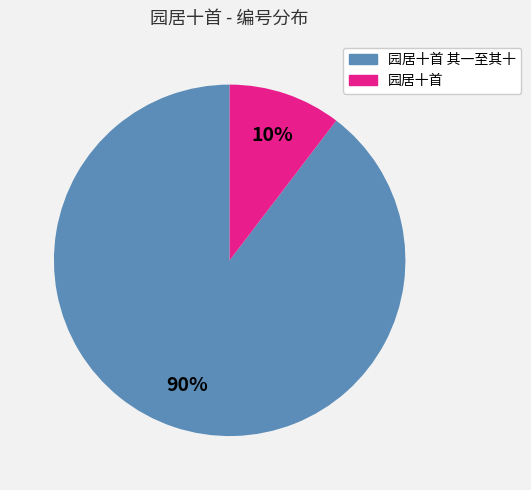

Is there any slice that represents more than half of the pie?

Yes